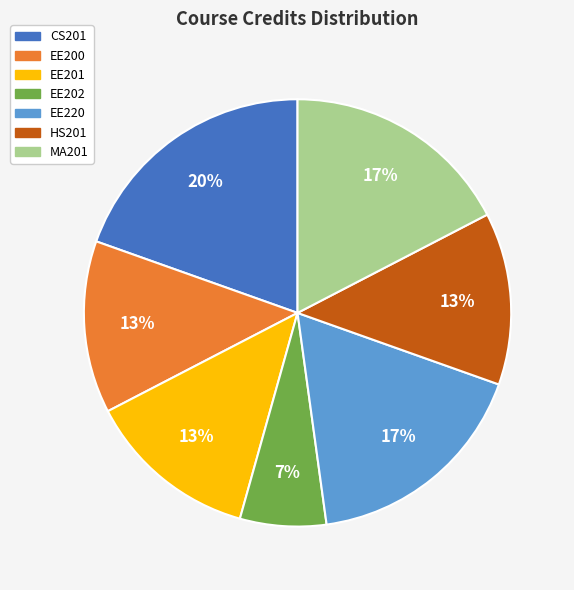

To the nearest percent, what portion does CS201 represent?

20%